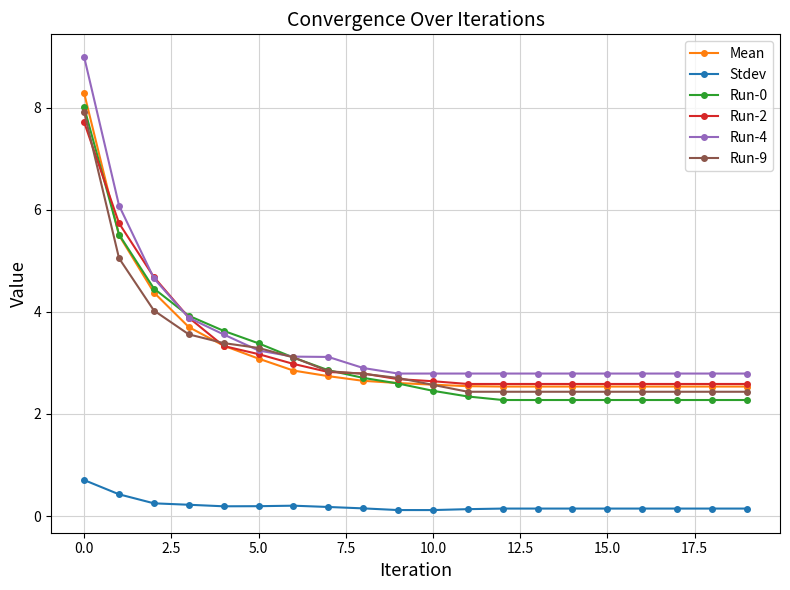

True or false: Stdev and Run-4 intersect in this chart.

False